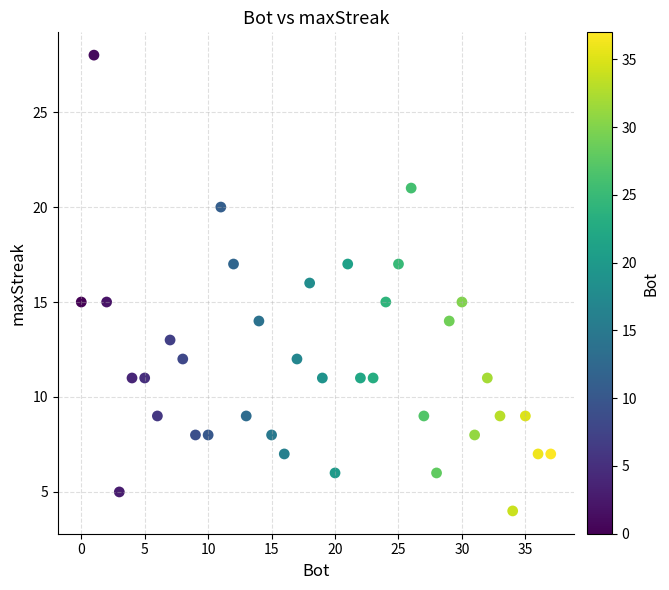

What is the range of Y values (max minus min)?

24